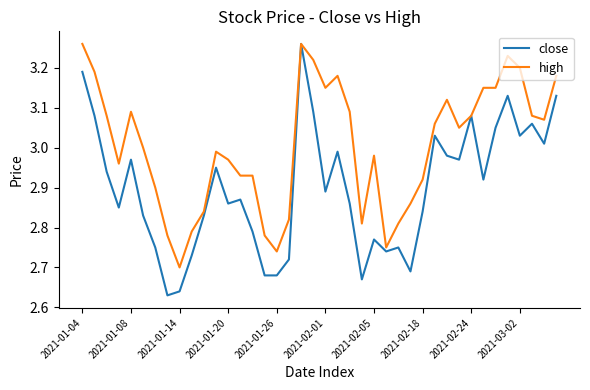

Which series has the largest range (max minus min)?

close